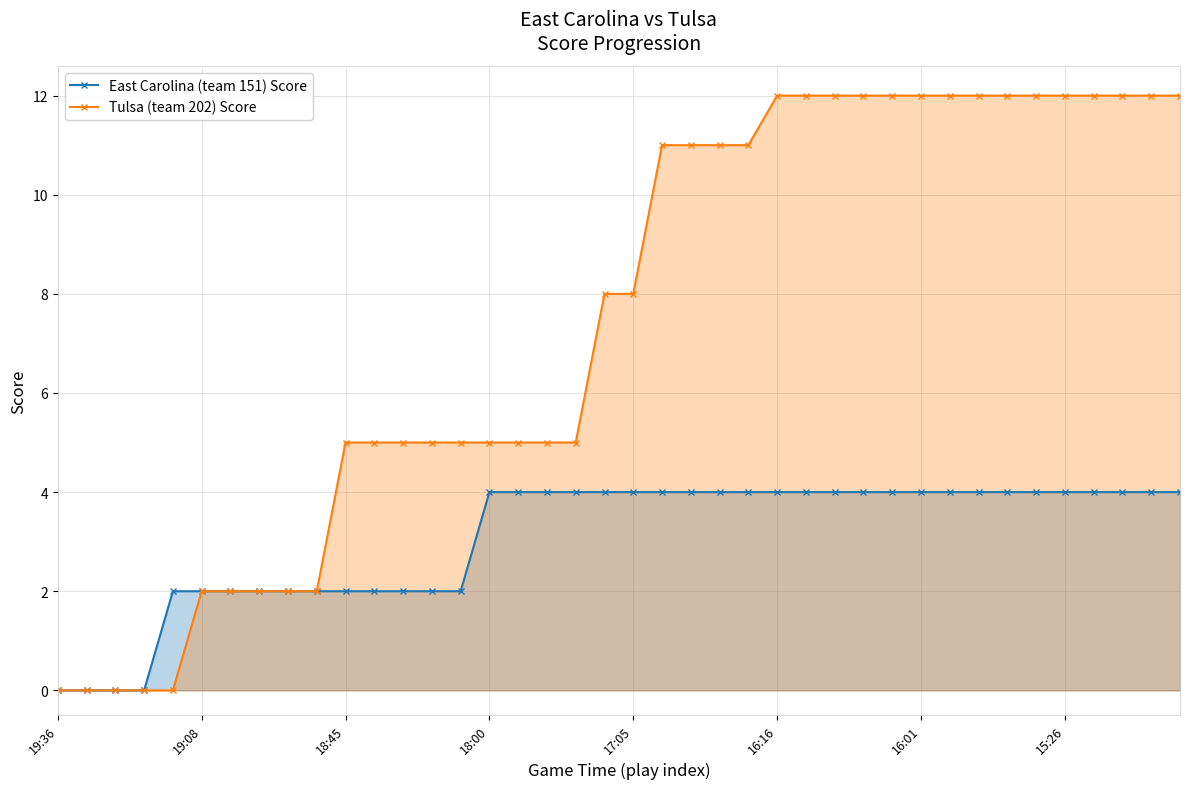

True or false: Tulsa (team 202) Score has a value of 11 at 21.

True